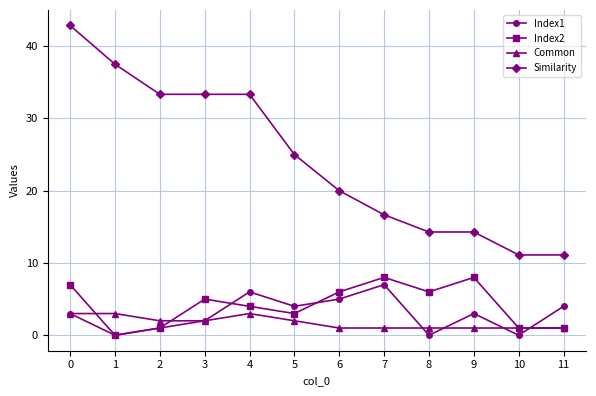

Which series has the widest spread of values?

Similarity